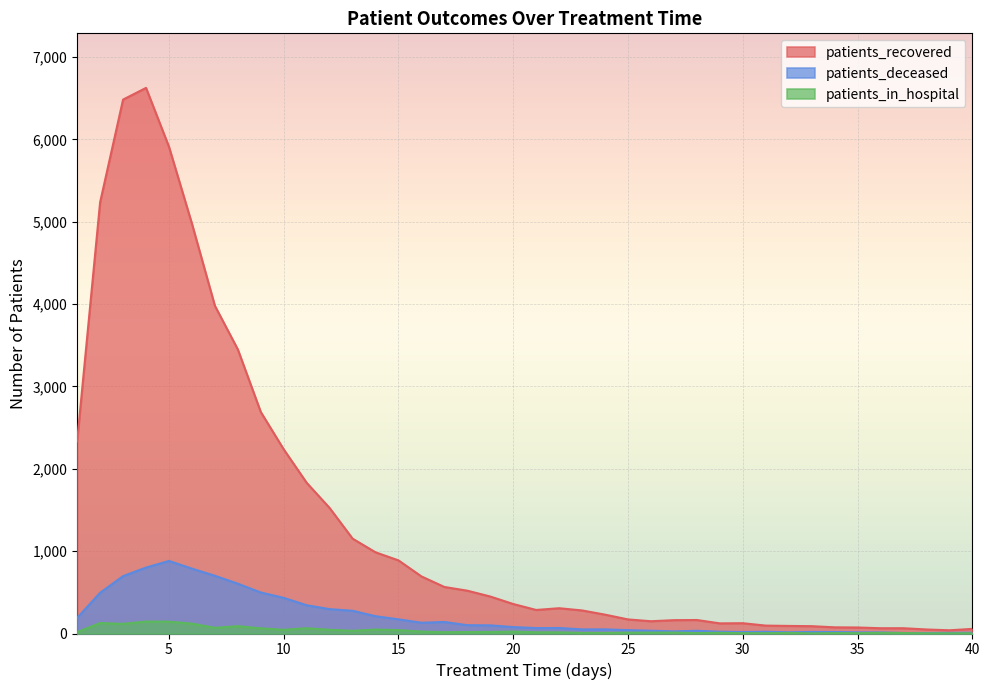

How many interior local valleys does the patients_recovered series have?

4